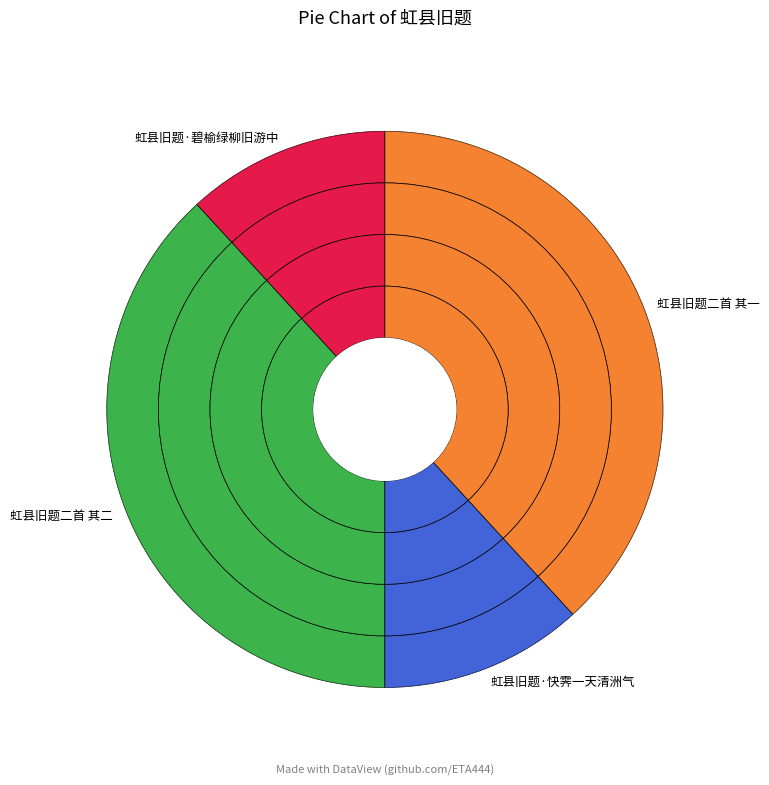

To the nearest percent, what is the difference between the 虹县旧题二首 其一 and 虹县旧题·快霁一天清洲气 slice percentages?

26%